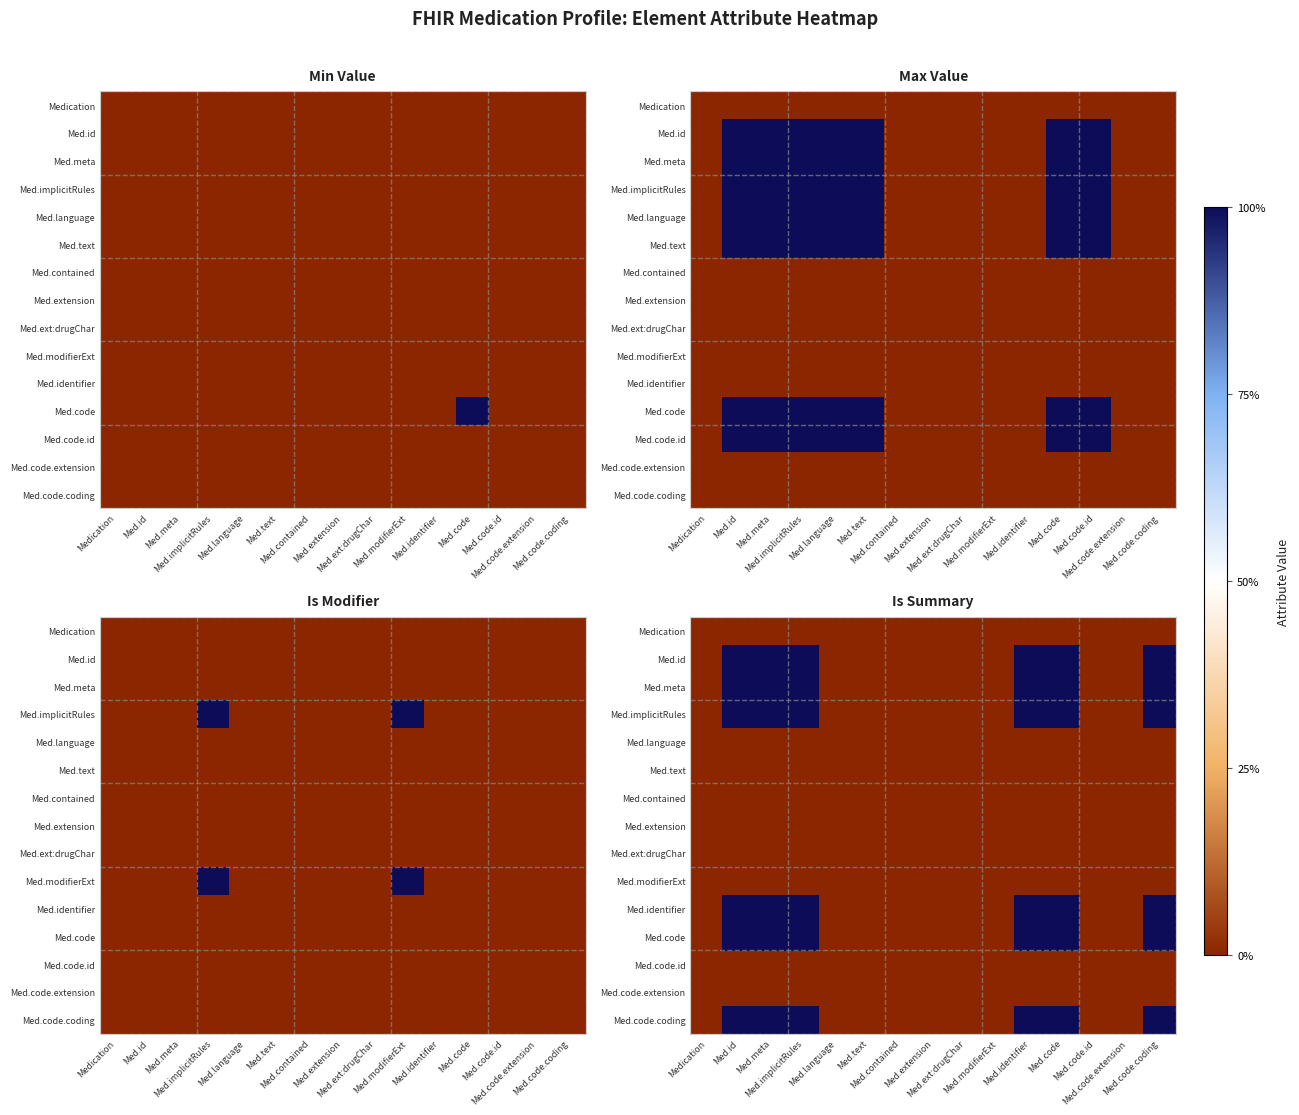

What is the difference between the maximum and minimum values in the Med.identifier series?

1